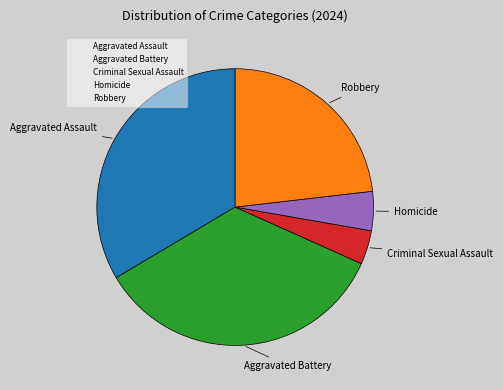

Rank the categories by value from highest to lowest.

Aggravated Battery, Aggravated Assault, Robbery, Homicide, Criminal Sexual Assault